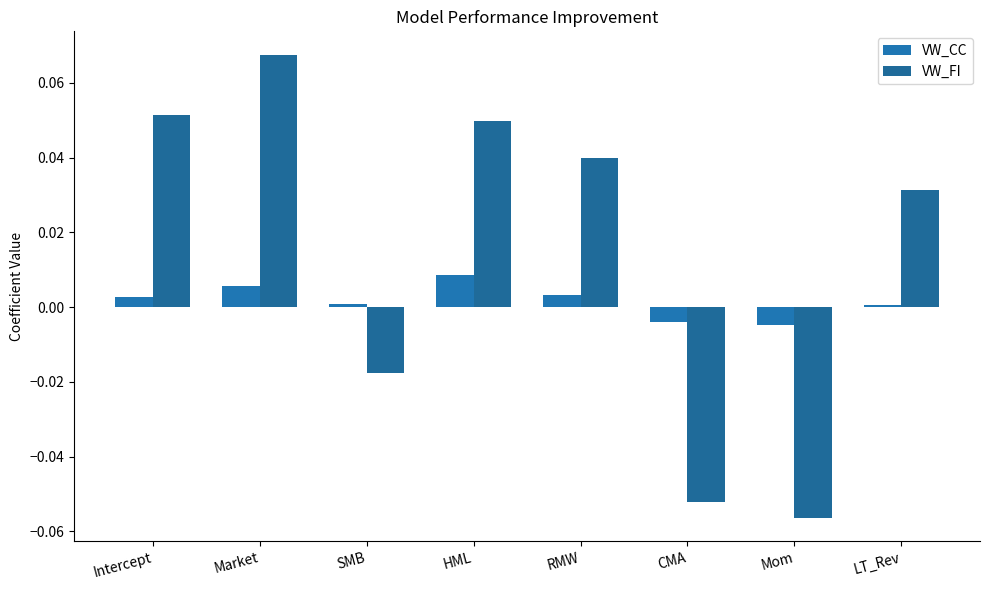

What is the label of the 4th bar from the left?

HML